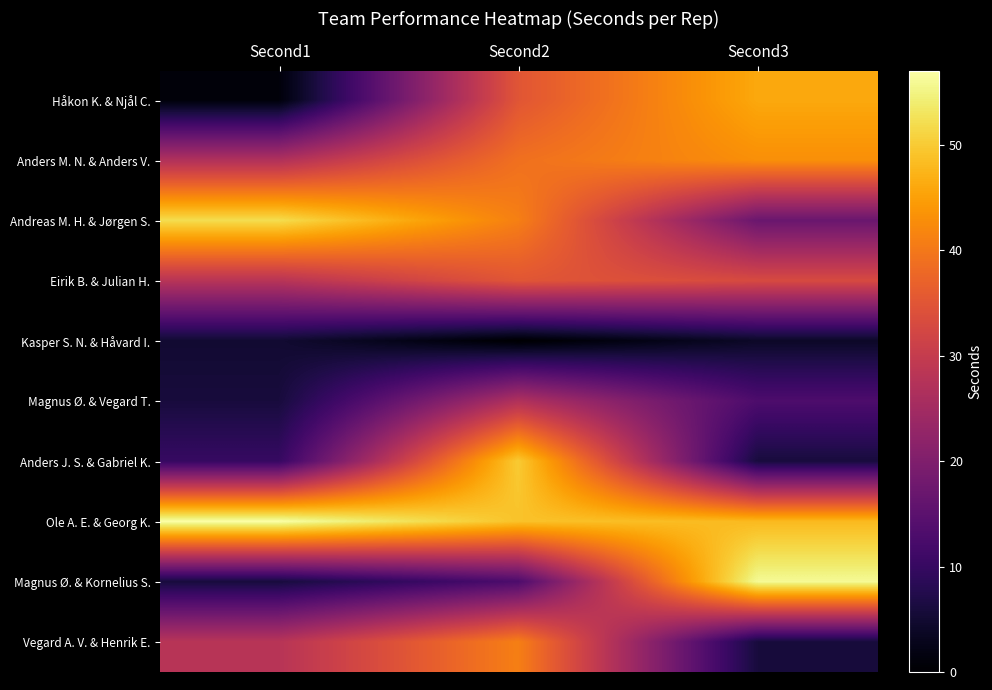

What is the spread (max minus min) of values at Second1?

56